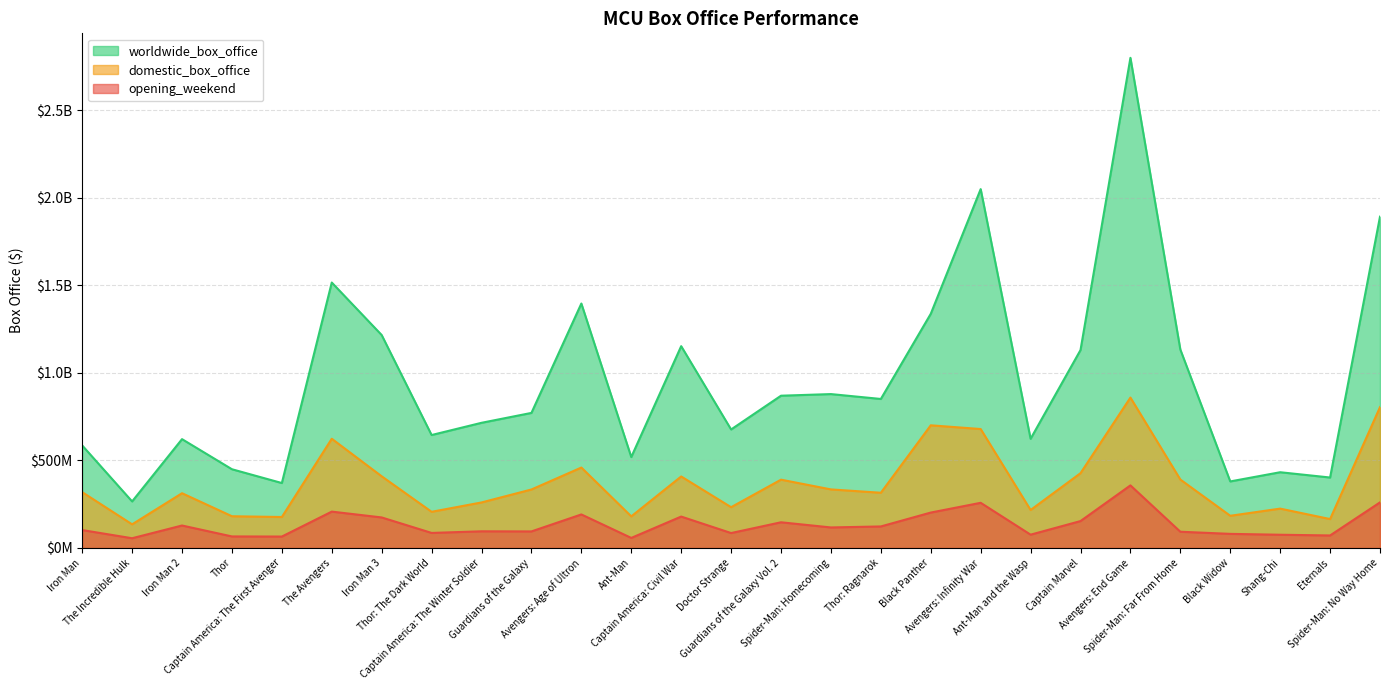

What is the maximum value shown in the chart?

2797800564